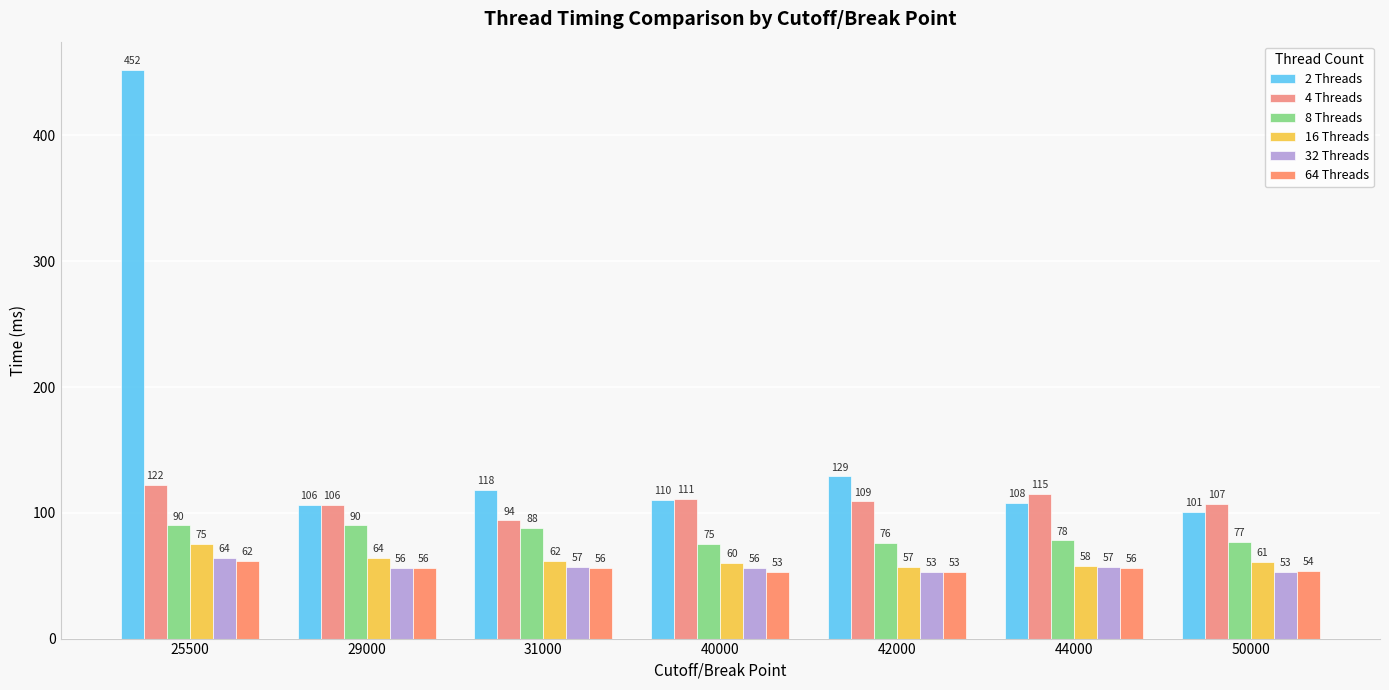

Are the bars grouped side by side (vs. stacked)?

Yes